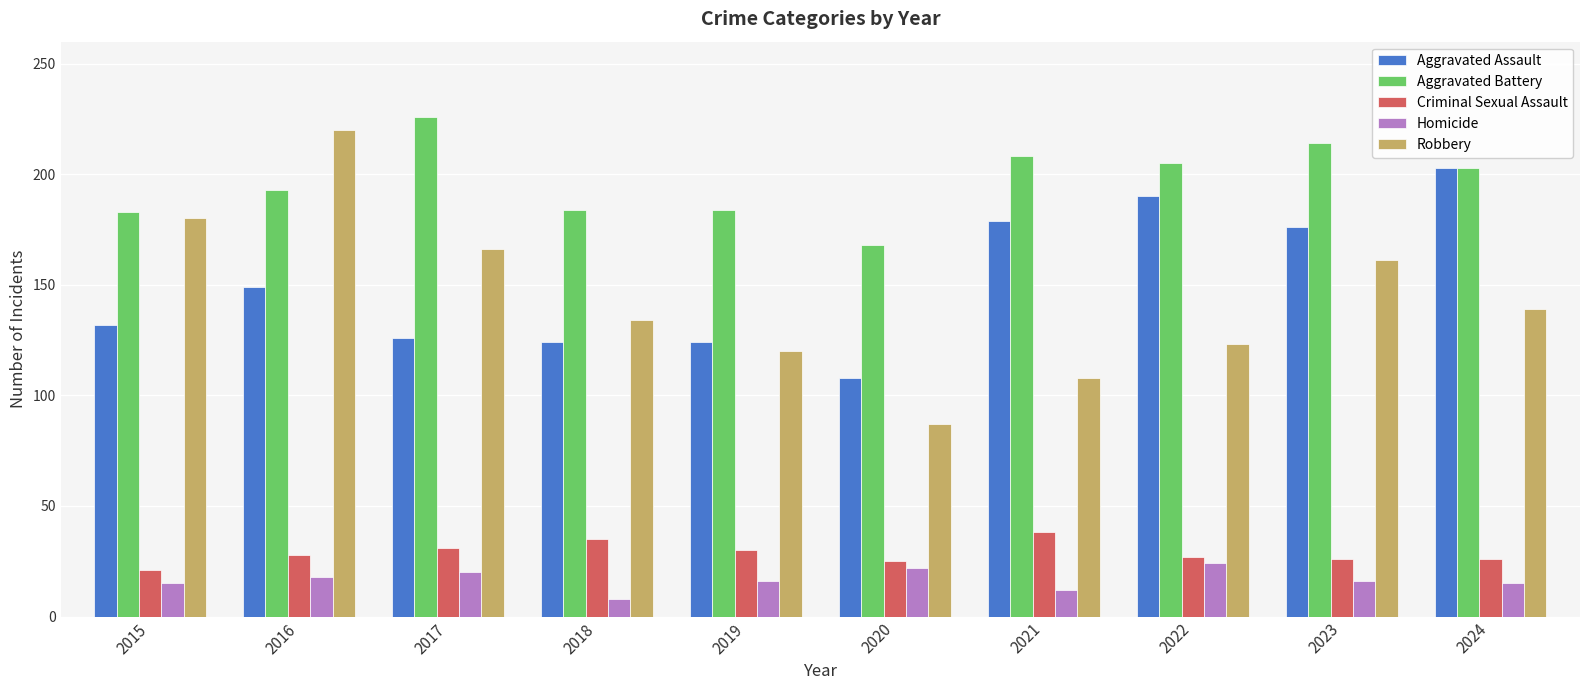

What is the greatest value displayed?

226